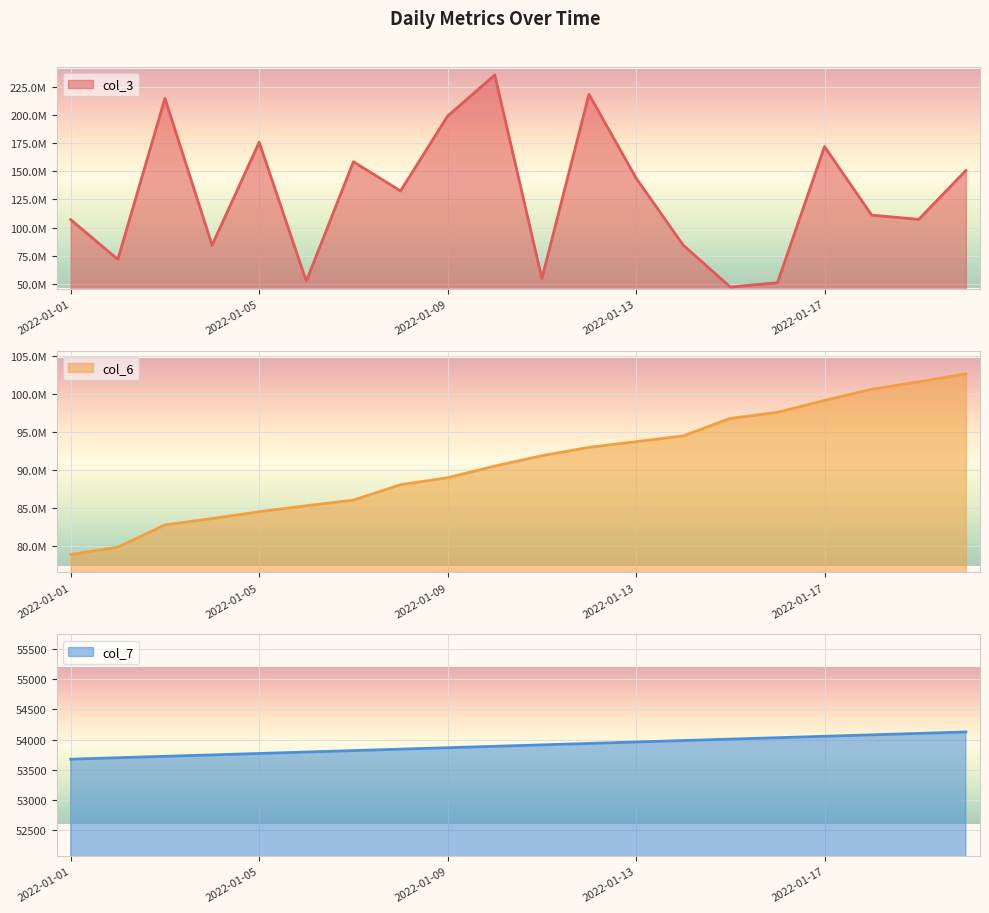

Which series has the largest total across all categories?

col_3